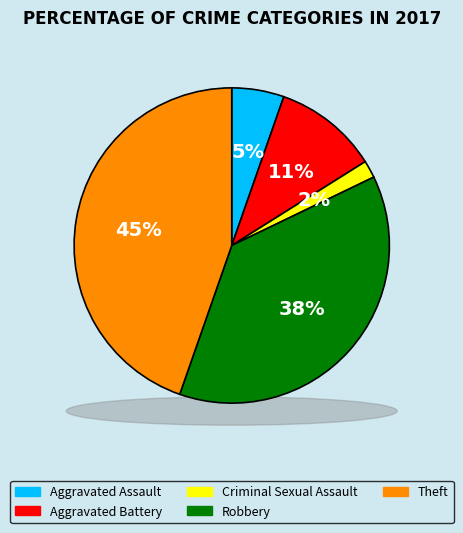

Which slice is the largest?

Theft